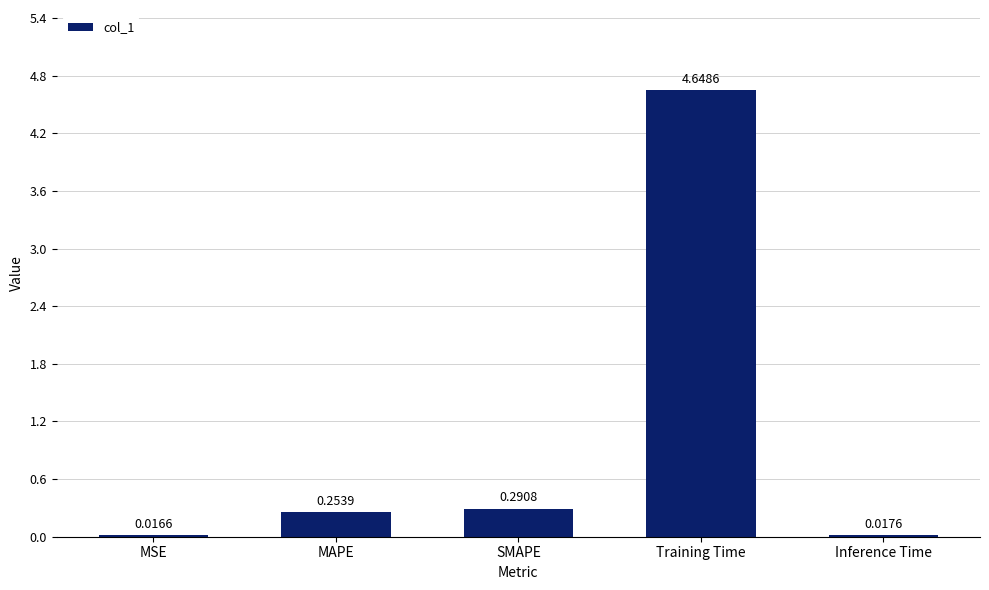

At which label is the value closest to 2?

SMAPE